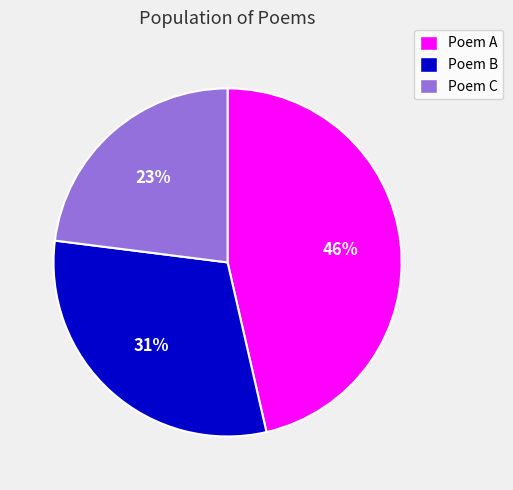

To the nearest percent, what percentage of the pie is Poem B?

31%